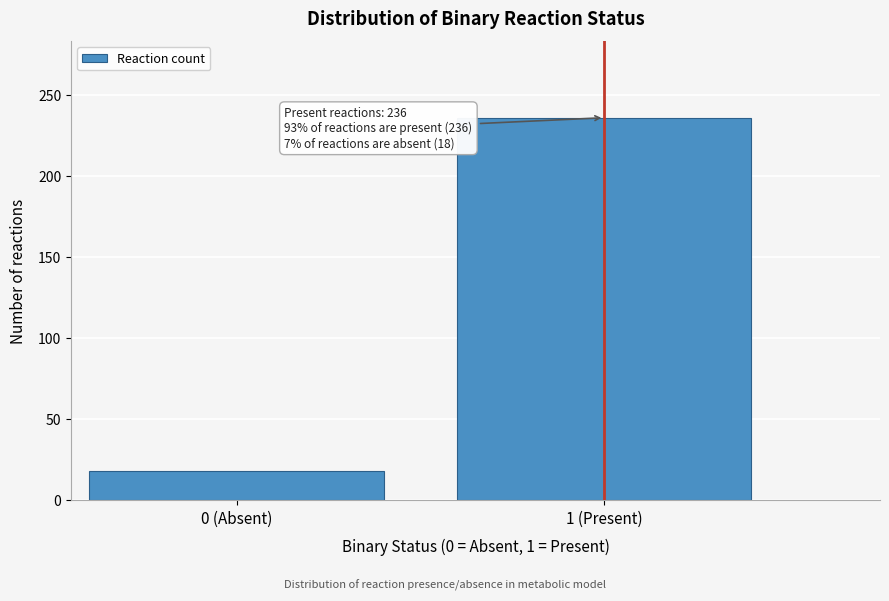

Reading left to right, list all the values displayed in this chart.

0 (Absent)=18	1 (Present)=236